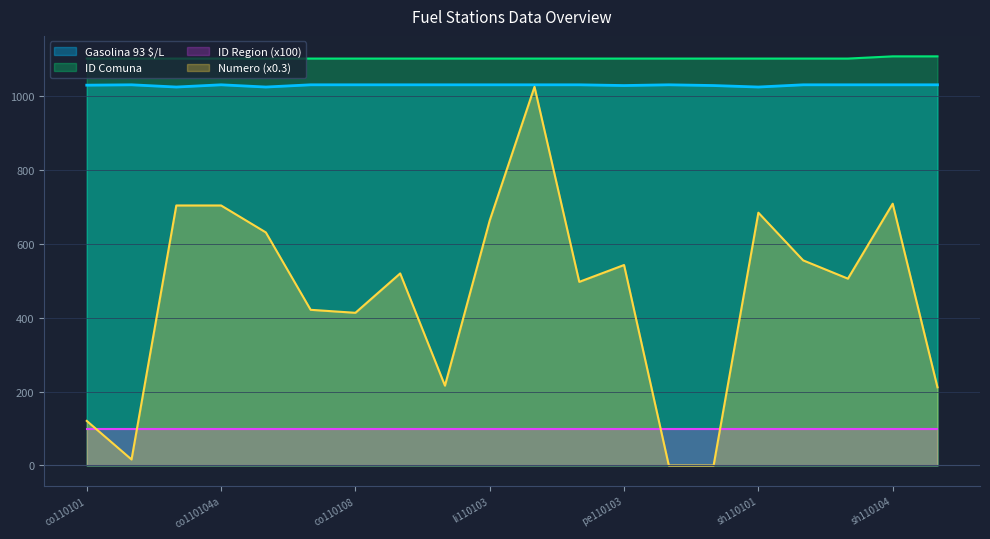

Which series has the largest range (max minus min)?

Numero (x0.3)